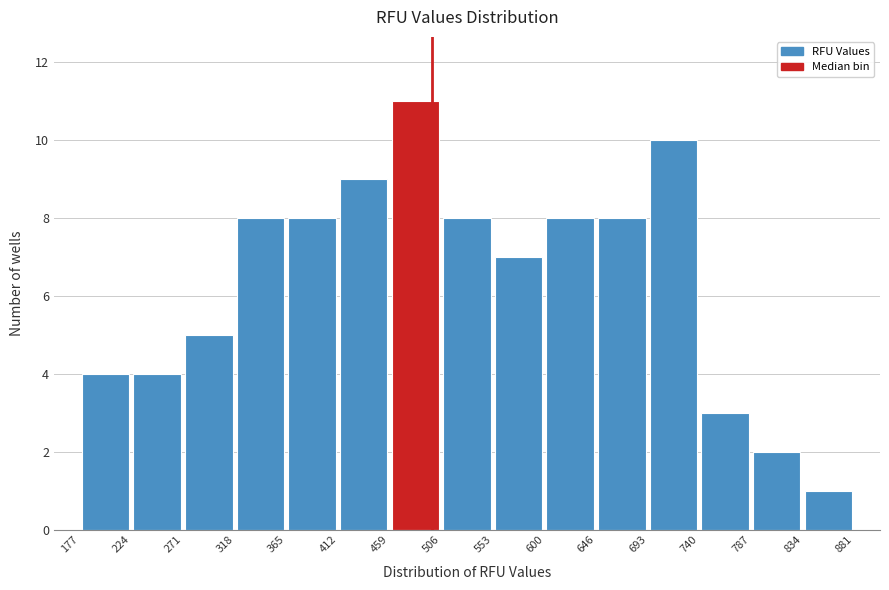

Which range on the x-axis has the tallest bar?

459 to 506